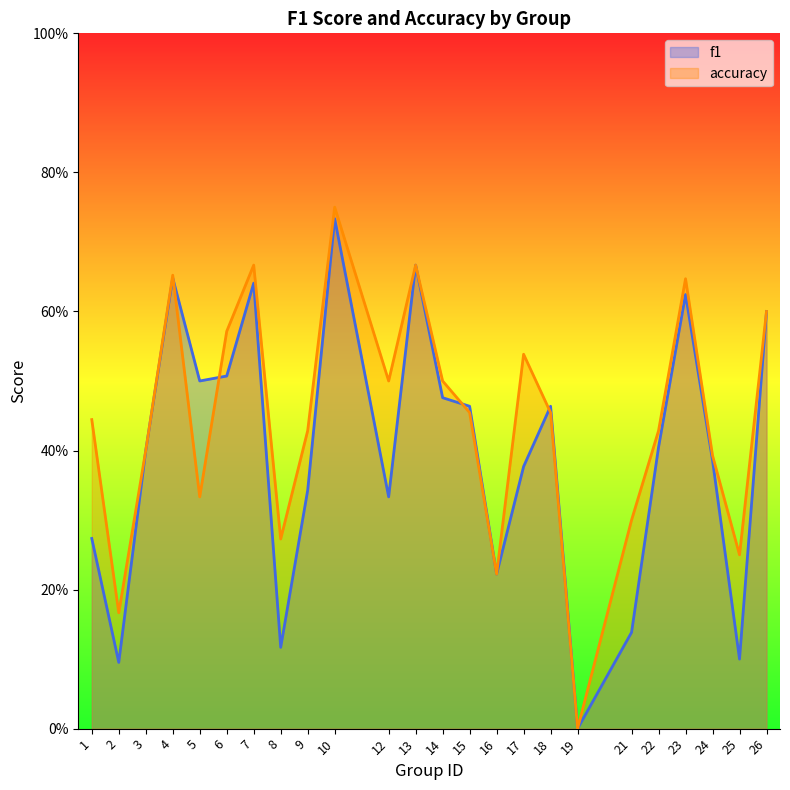

What is the difference between the f1 values at 23 and 24?

0.2